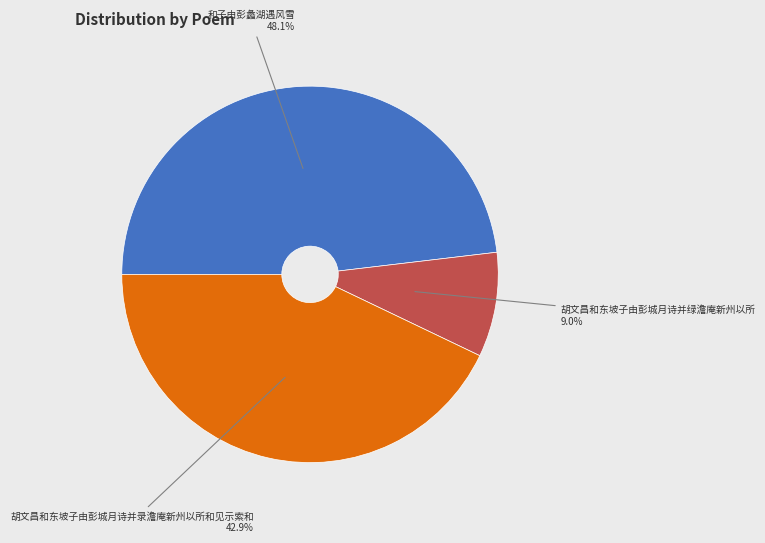

Is there any slice that represents more than half of the pie?

No